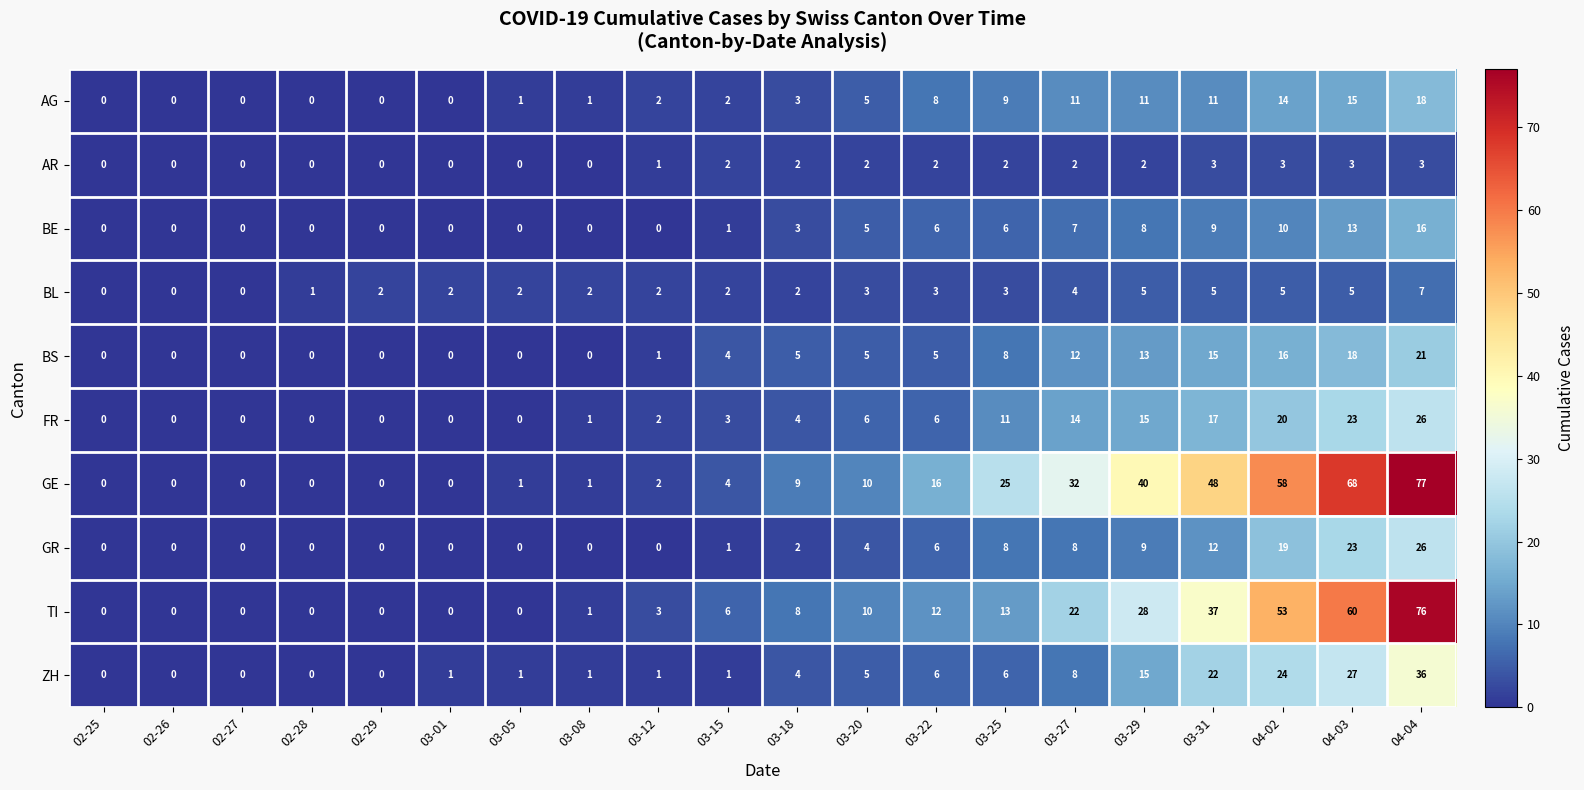

At how many categories does at least one series exceed 22?

7